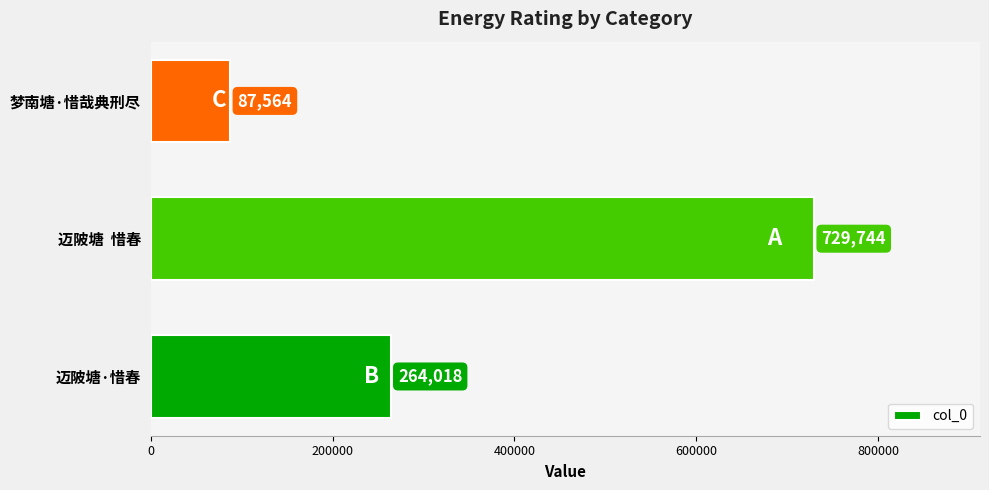

How many values are below 264018?

1